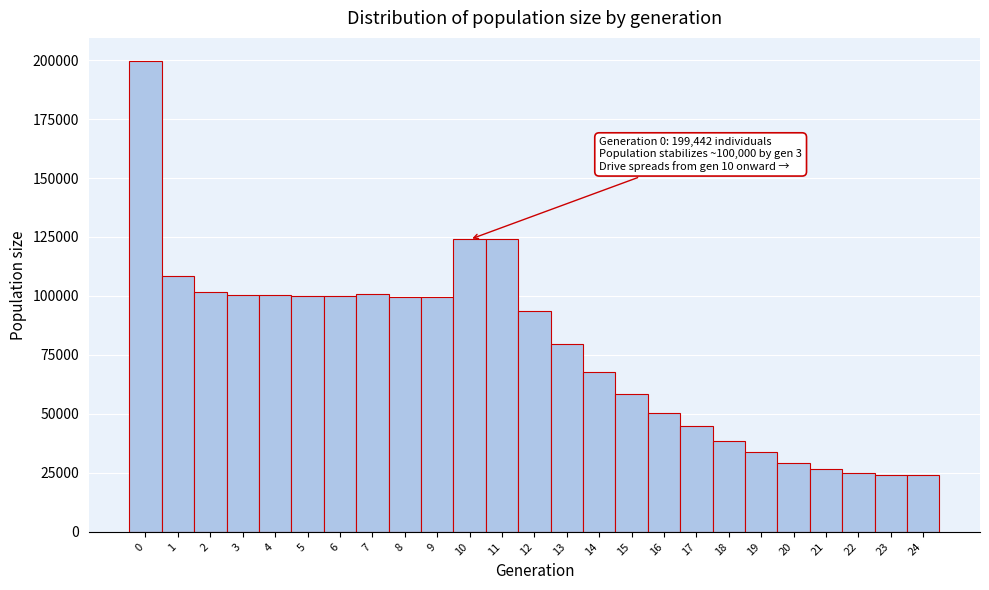

Over which range of the x-axis is the bar tallest?

-0.5 to 0.5